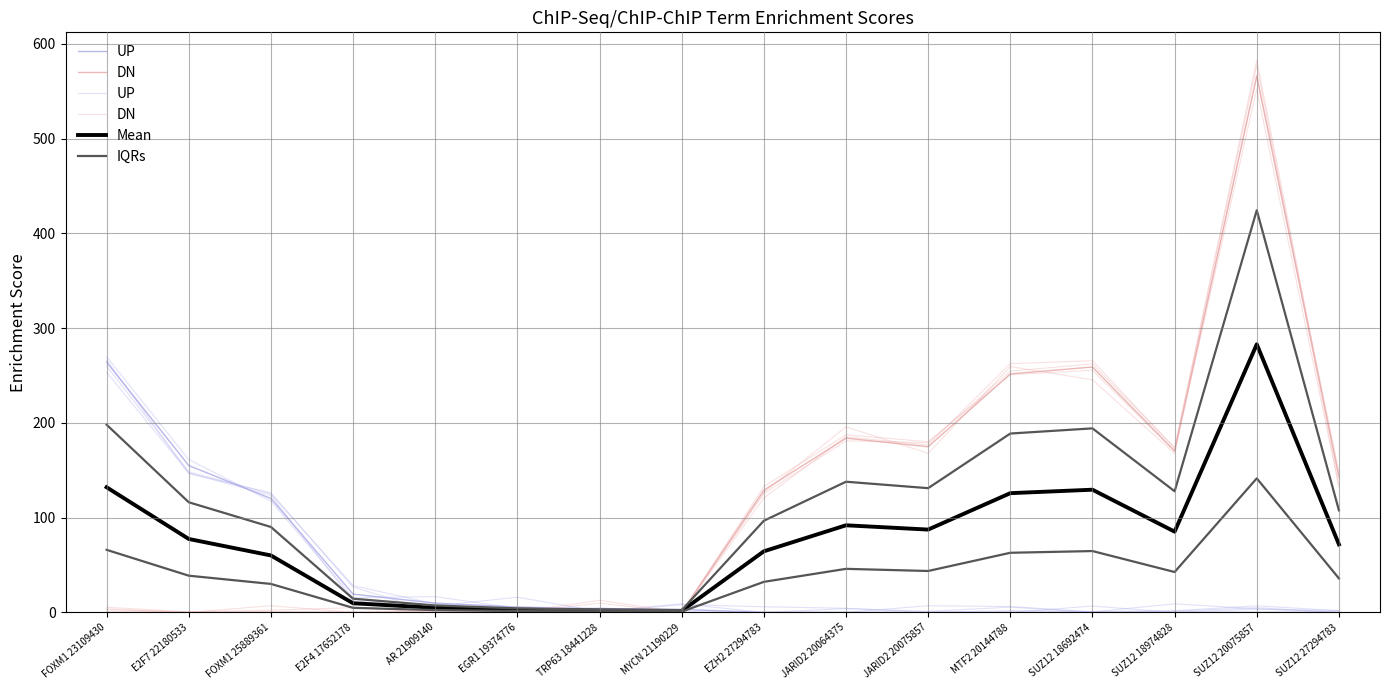

How many data points in UP are above 4?

8